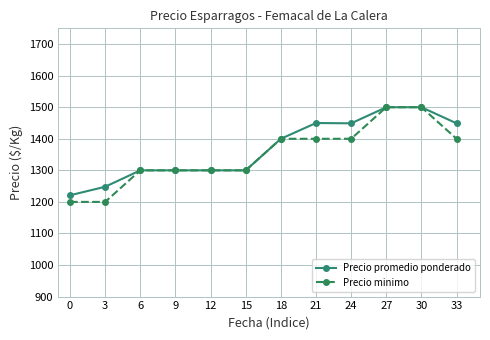

True or false: Precio minimo has a value of 1400 at 33.

True